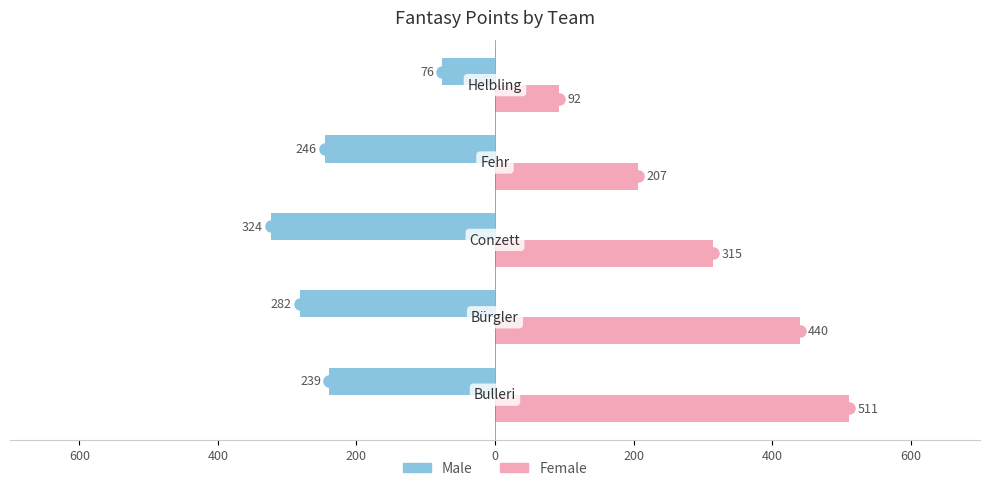

What are all the series names shown in the legend?

Male, Female